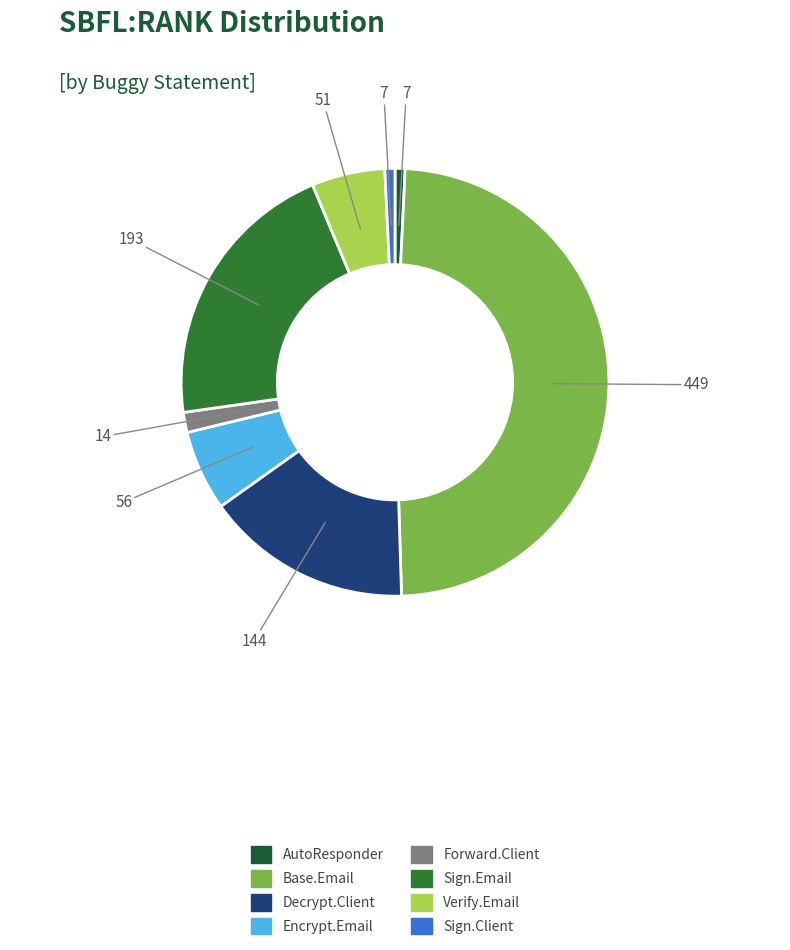

Which slice is the largest?

Base.Email